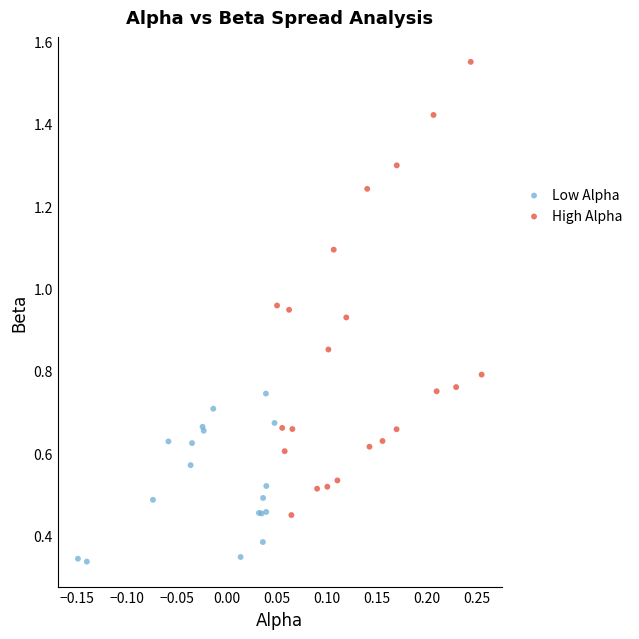

Which series has the largest Y range (max minus min)?

High Alpha